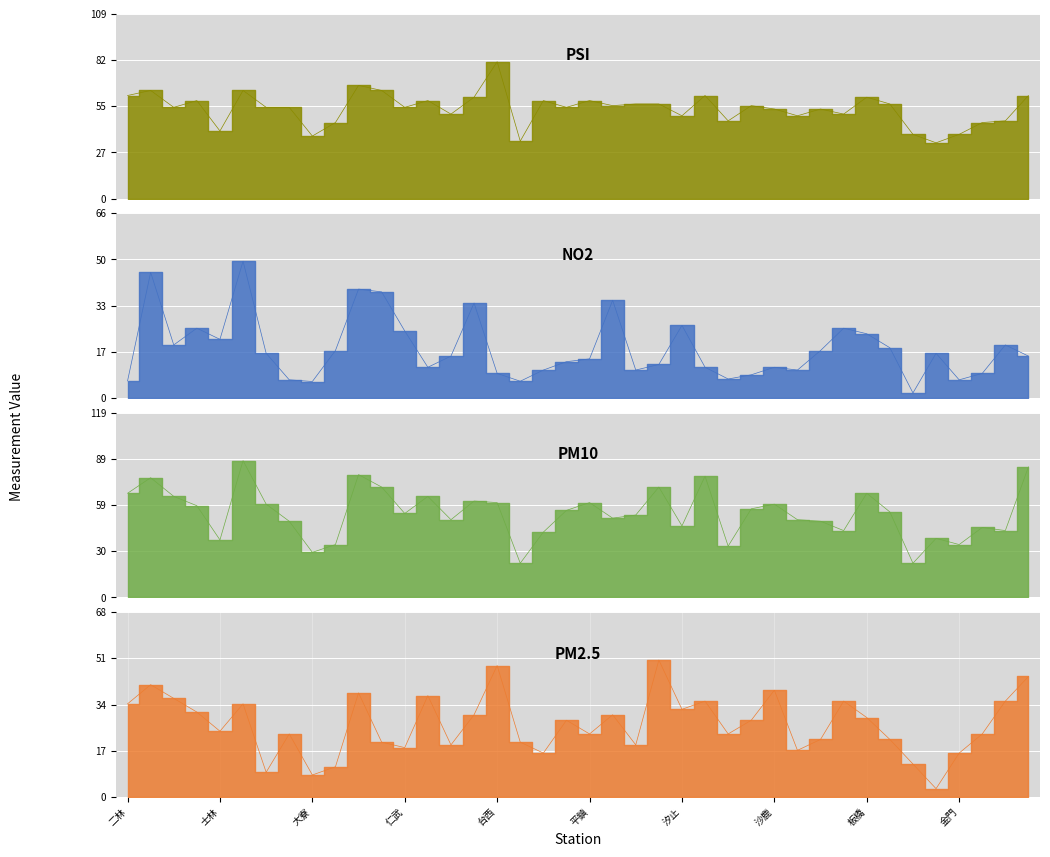

At which category does NO2 reach its first local valley?

三義